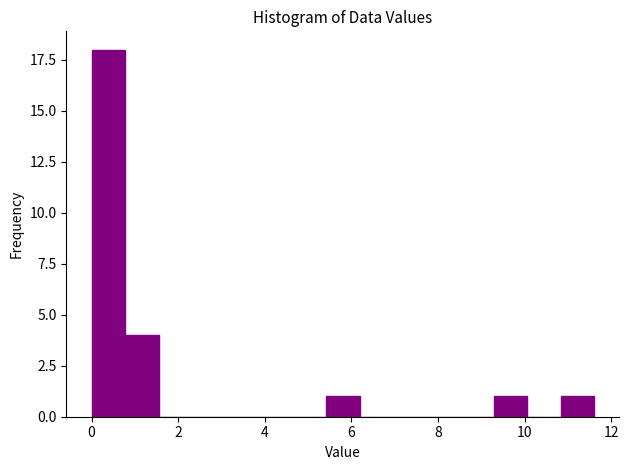

Around what value on the x-axis is the tallest bar? Give the approximate position of its centre, as read against the axis.

0.4